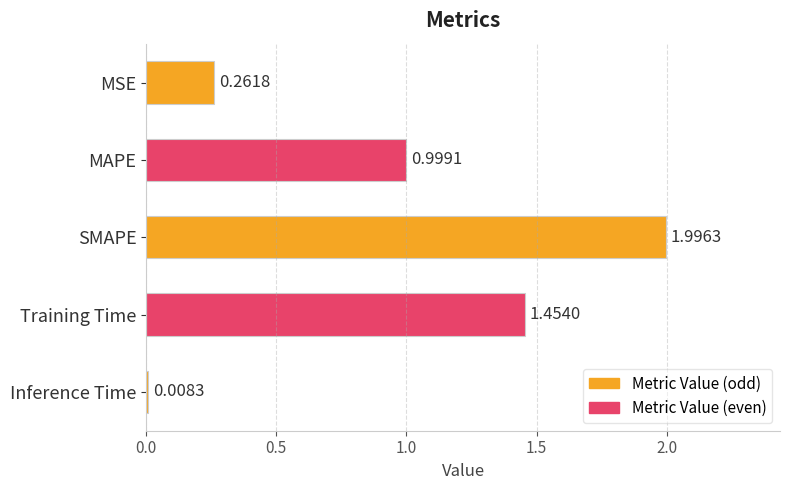

What is the change in value from MSE to MAPE?

+0.7